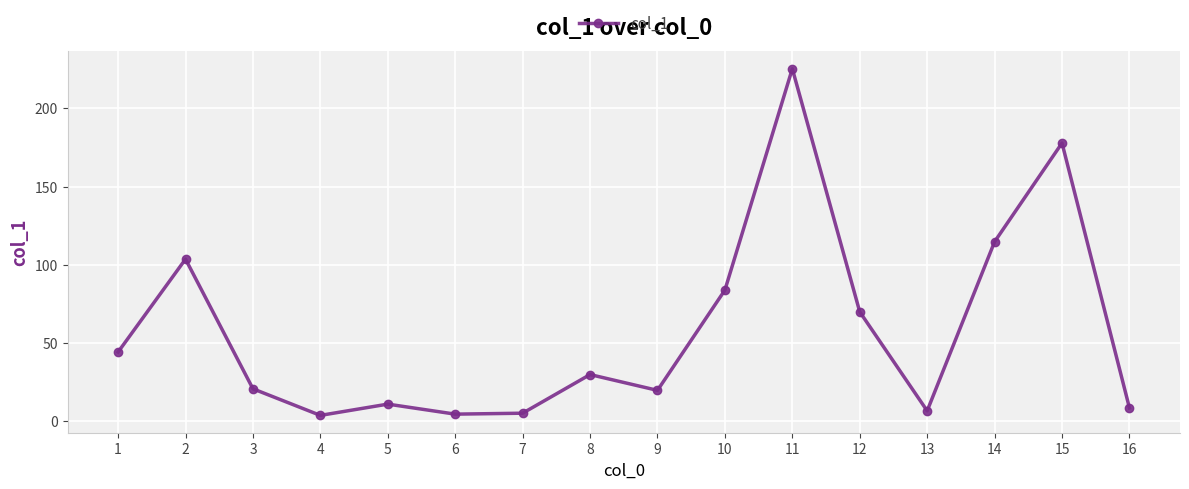

Which has a higher value, 1 or 4?

1